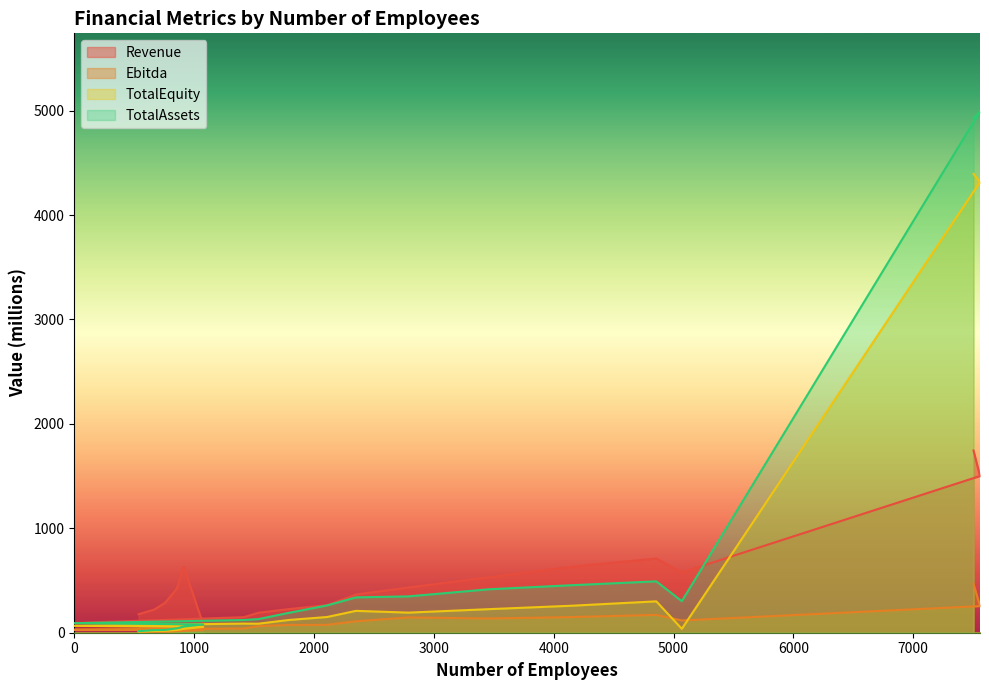

How many interior local peaks does the Revenue series have?

2